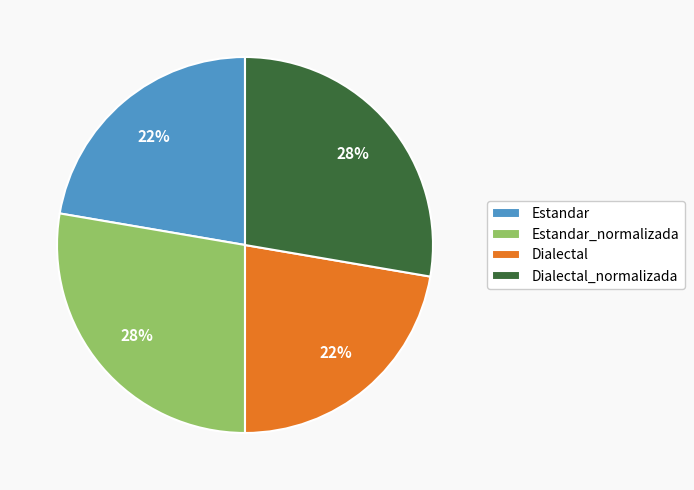

Does Estandar_normalizada account for over 50% of the chart?

No